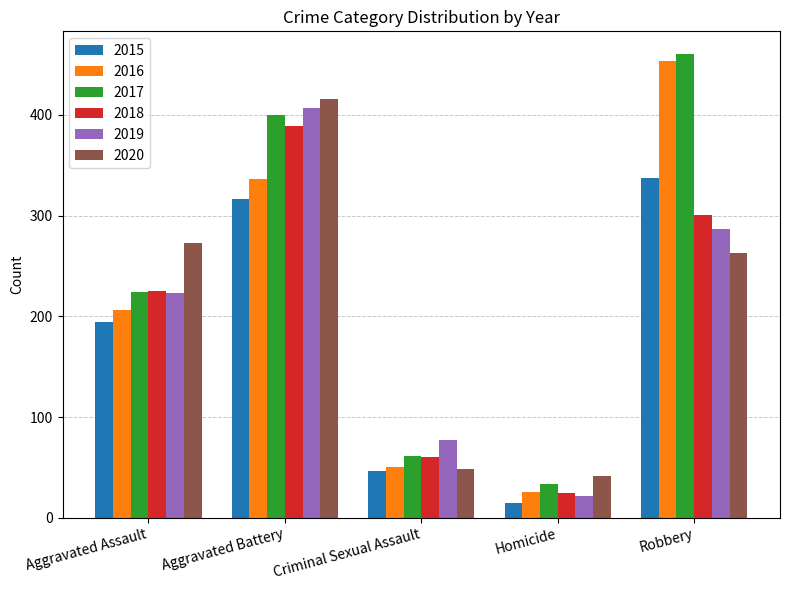

Reading left to right, what are all the values shown in this chart?

2015: Aggravated Assault=194	Aggravated Battery=316	Criminal Sexual Assault=46	Homicide=15	Robbery=337
2016: Aggravated Assault=206	Aggravated Battery=336	Criminal Sexual Assault=50	Homicide=26	Robbery=454
2017: Aggravated Assault=224	Aggravated Battery=400	Criminal Sexual Assault=61	Homicide=33	Robbery=460
2018: Aggravated Assault=225	Aggravated Battery=389	Criminal Sexual Assault=60	Homicide=25	Robbery=301
2019: Aggravated Assault=223	Aggravated Battery=407	Criminal Sexual Assault=77	Homicide=22	Robbery=287
2020: Aggravated Assault=273	Aggravated Battery=416	Criminal Sexual Assault=48	Homicide=41	Robbery=263